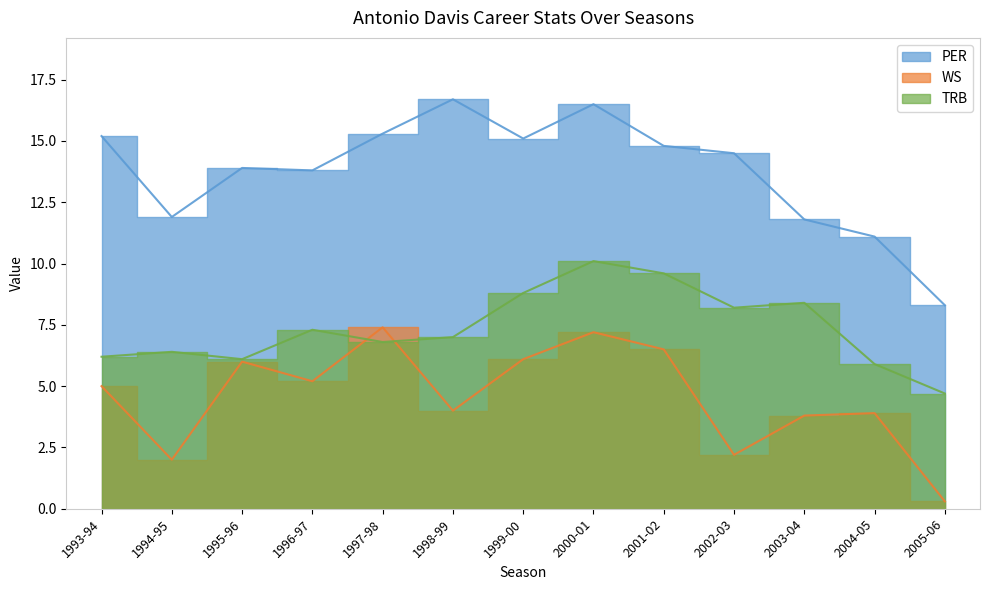

In WS, how many points are higher than both neighbors (excluding endpoints)?

4